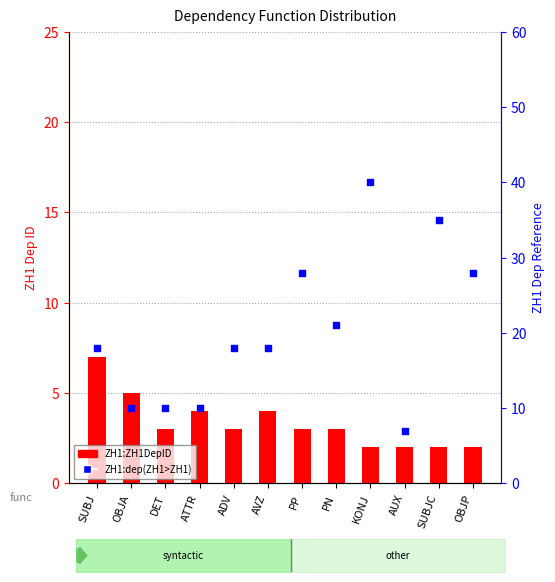

At how many categories does at least one series exceed 10?

8